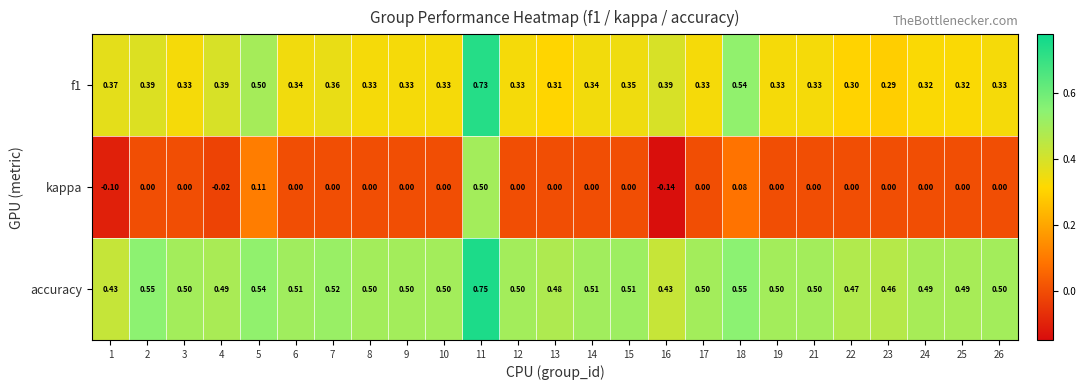

Which series has the largest total across all categories?

accuracy